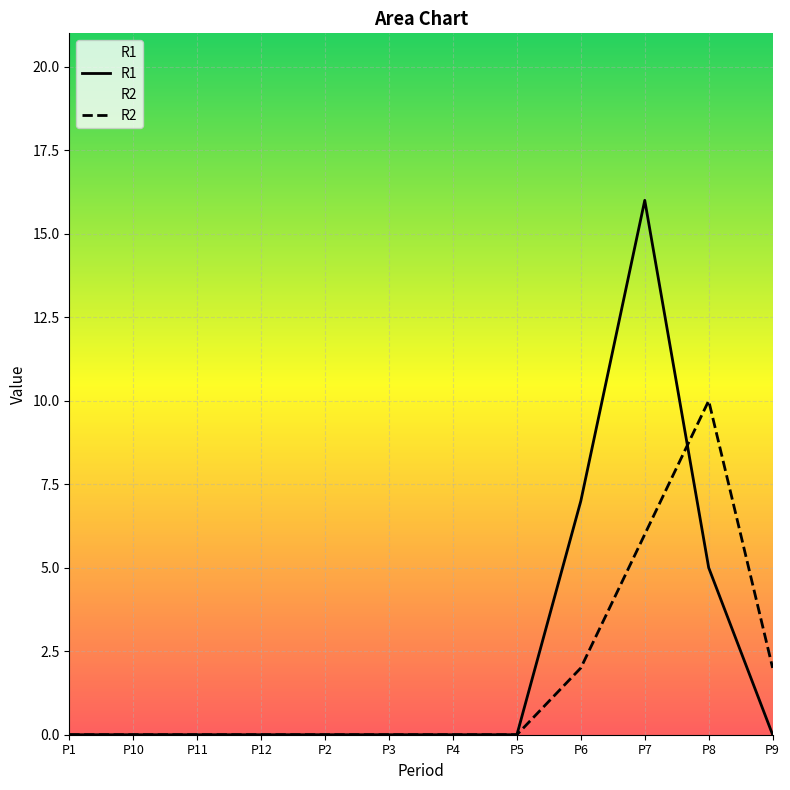

What is the total value across all series at P7?

22